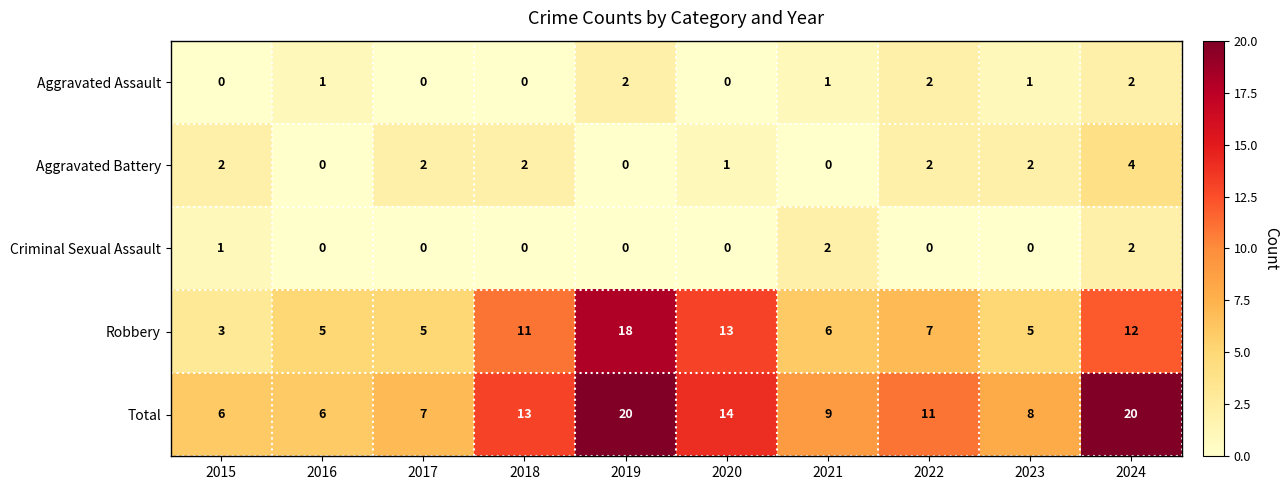

Count the Criminal Sexual Assault values in the range 0 to 1.

8